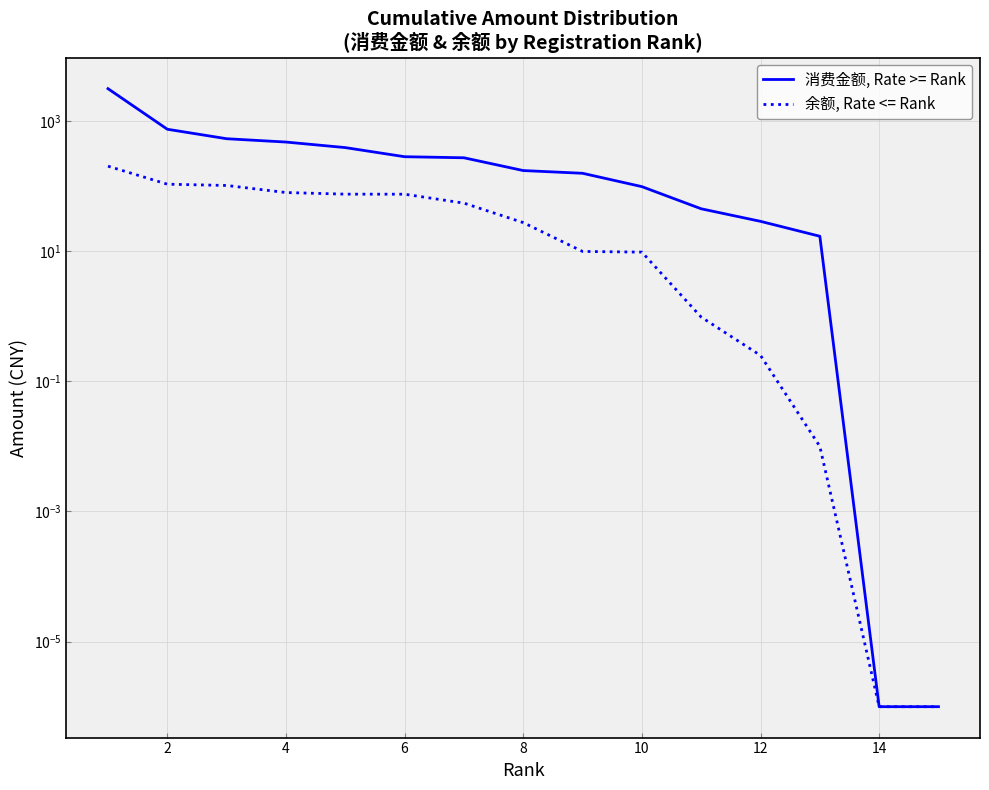

What value does the 余额, Rate <= Rank series have at 2?

107.0